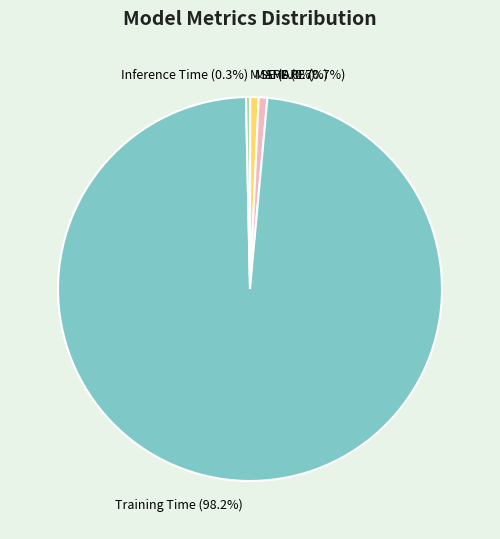

What is the largest slice in the pie chart?

Training Time